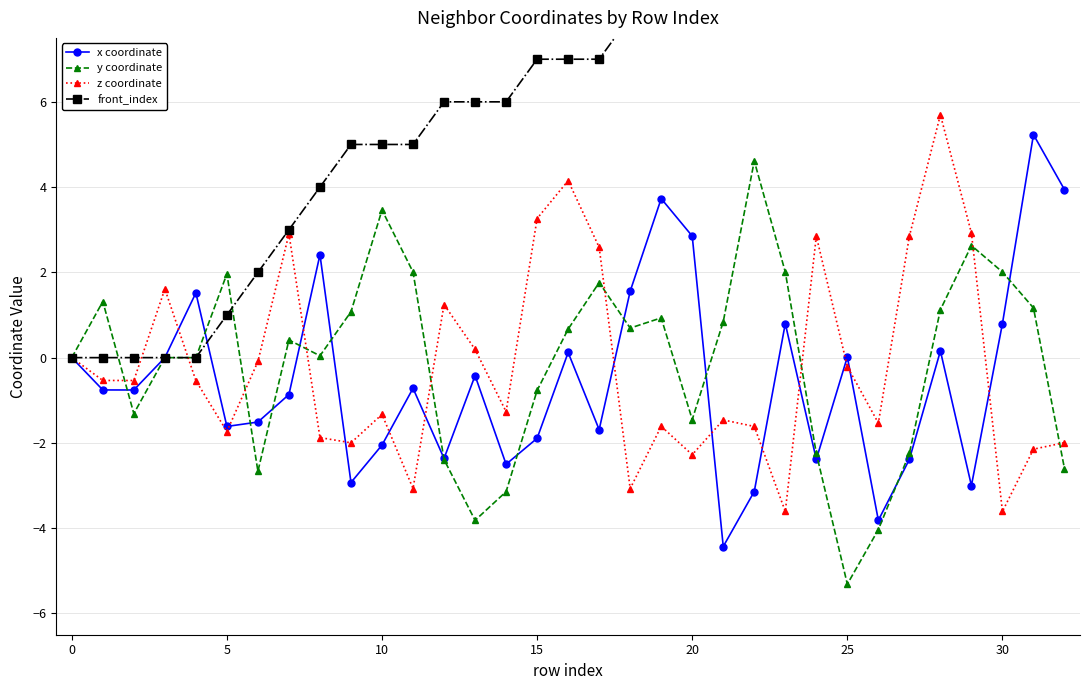

Which series has the largest total across all categories?

front_index